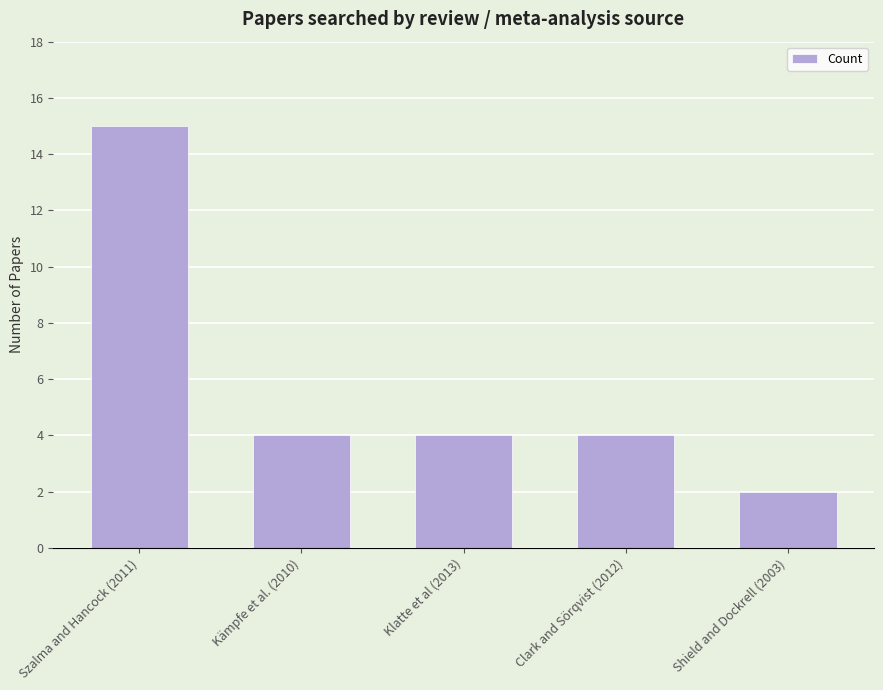

What is the ratio of the value at Klatte et al (2013) to the value at Kämpfe et al. (2010)?

1.0